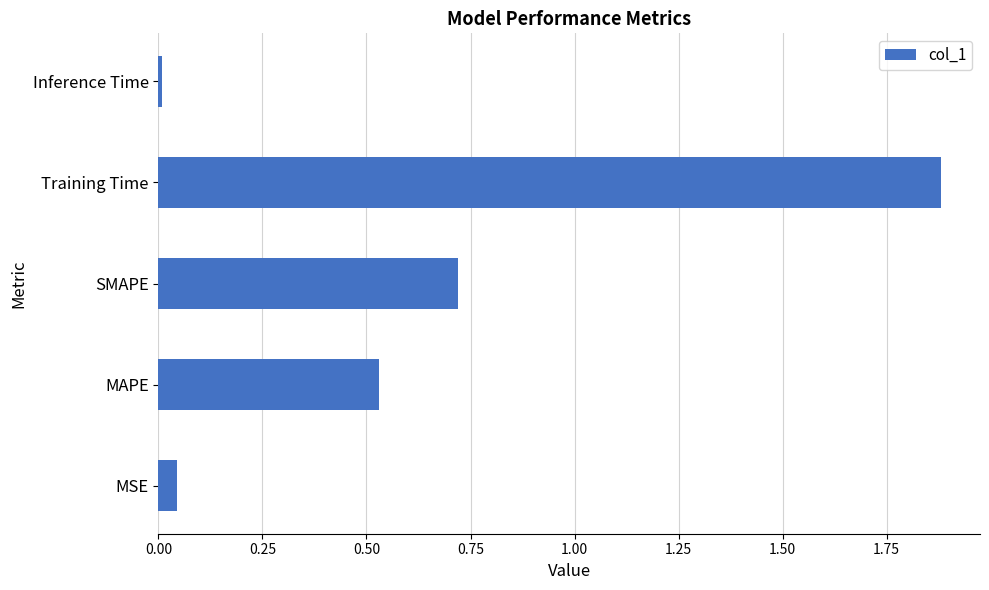

Read the value at SMAPE.

0.7